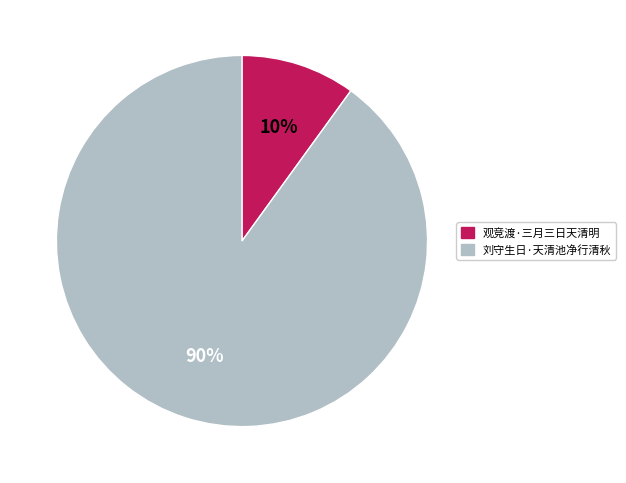

To the nearest percent, what percentage of the pie is 刘守生日·天清池净行清秋?

90%